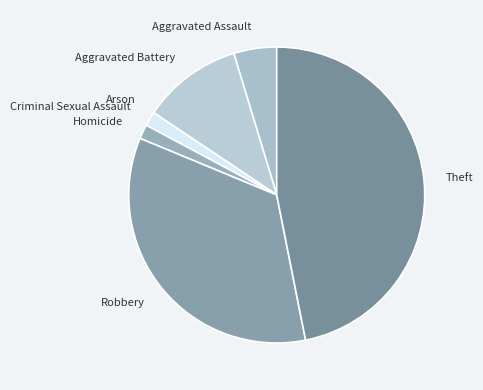

Which has a higher value, Aggravated Battery or Theft?

Theft